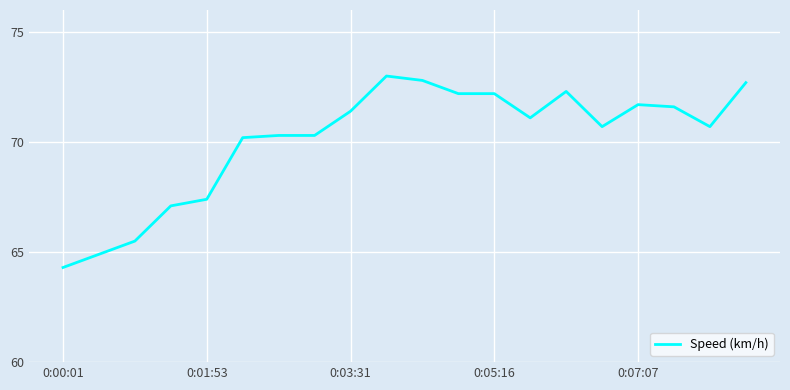

What is the difference between the maximum and minimum values?

8.7